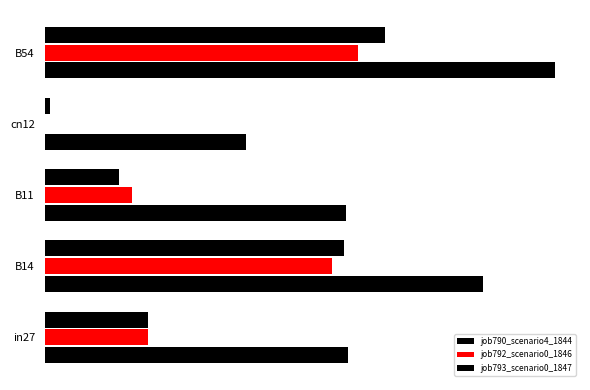

What is the value of the job790_scenario4_1844 bar at the 2nd from the left?

0.9